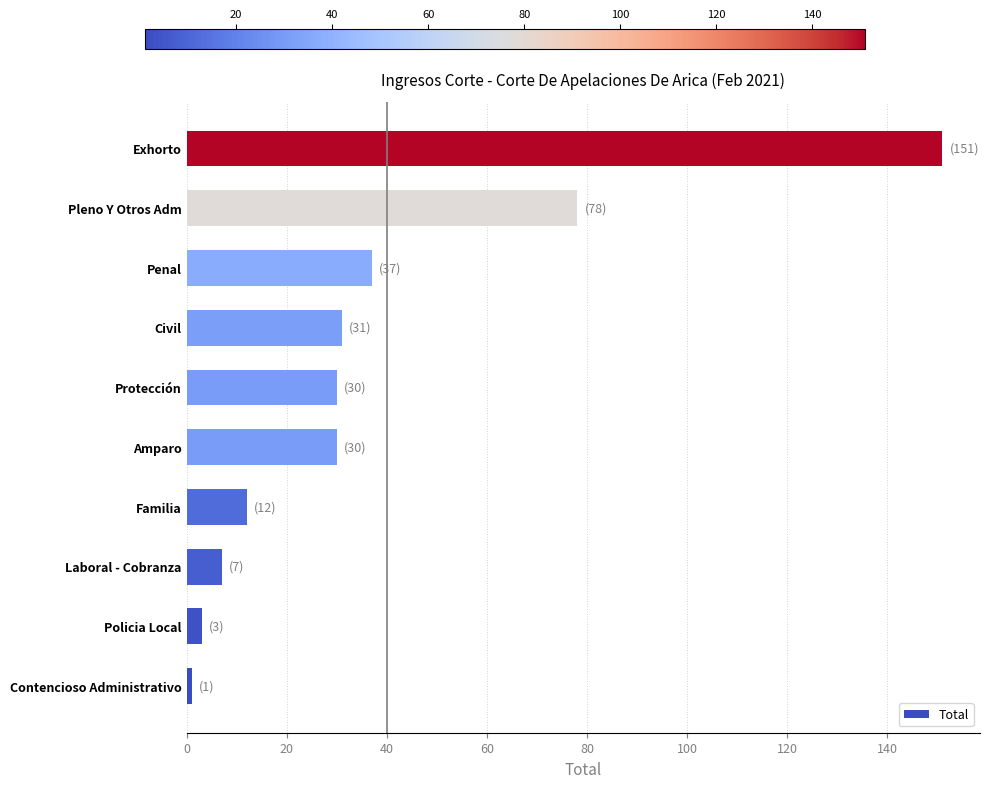

Which label corresponds to the largest value in the chart?

Exhorto